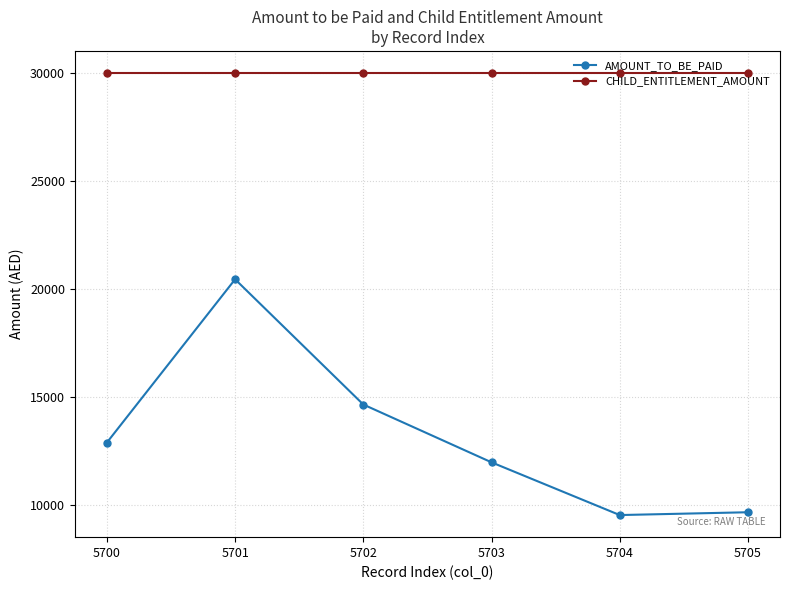

Which series has the largest total across all categories?

CHILD_ENTITLEMENT_AMOUNT